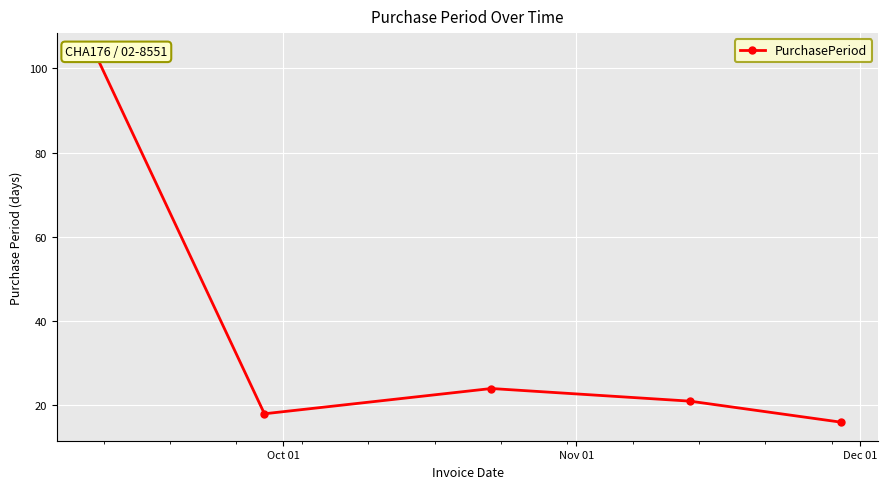

Reading left to right, extract all data points from this chart.

104	18	24	21	16